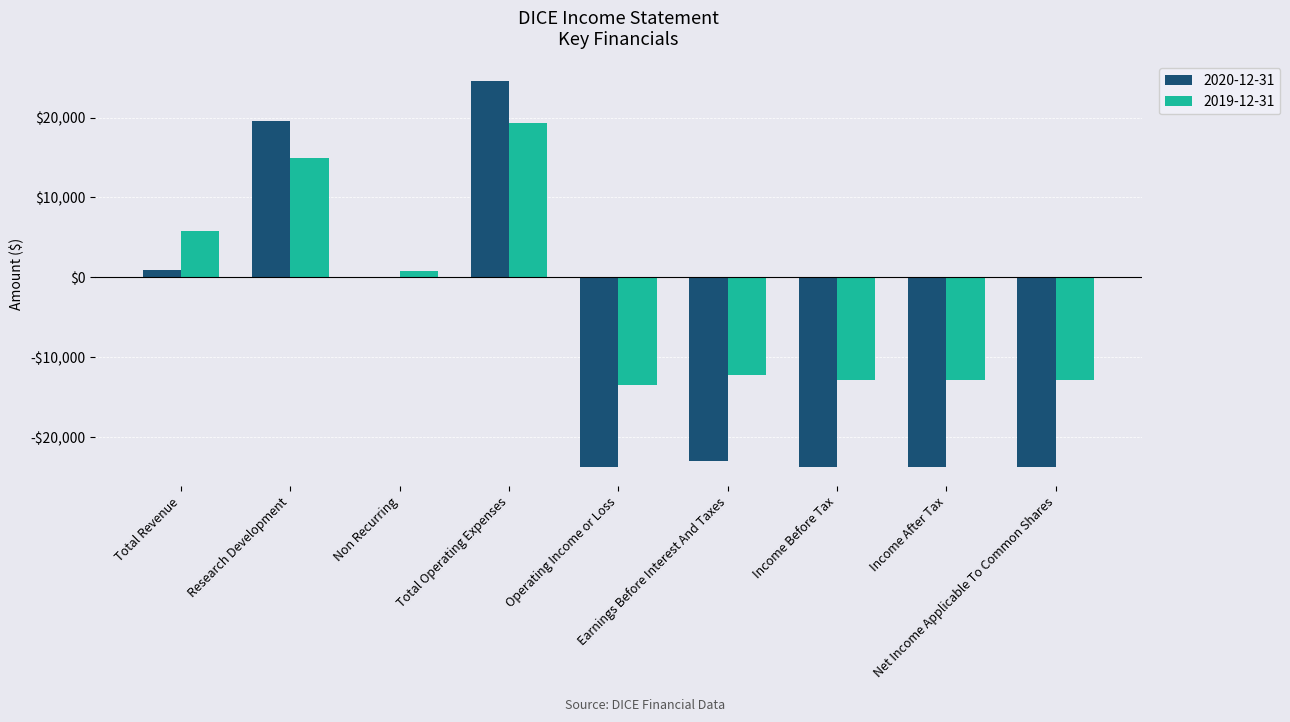

Are the bars horizontal?

No